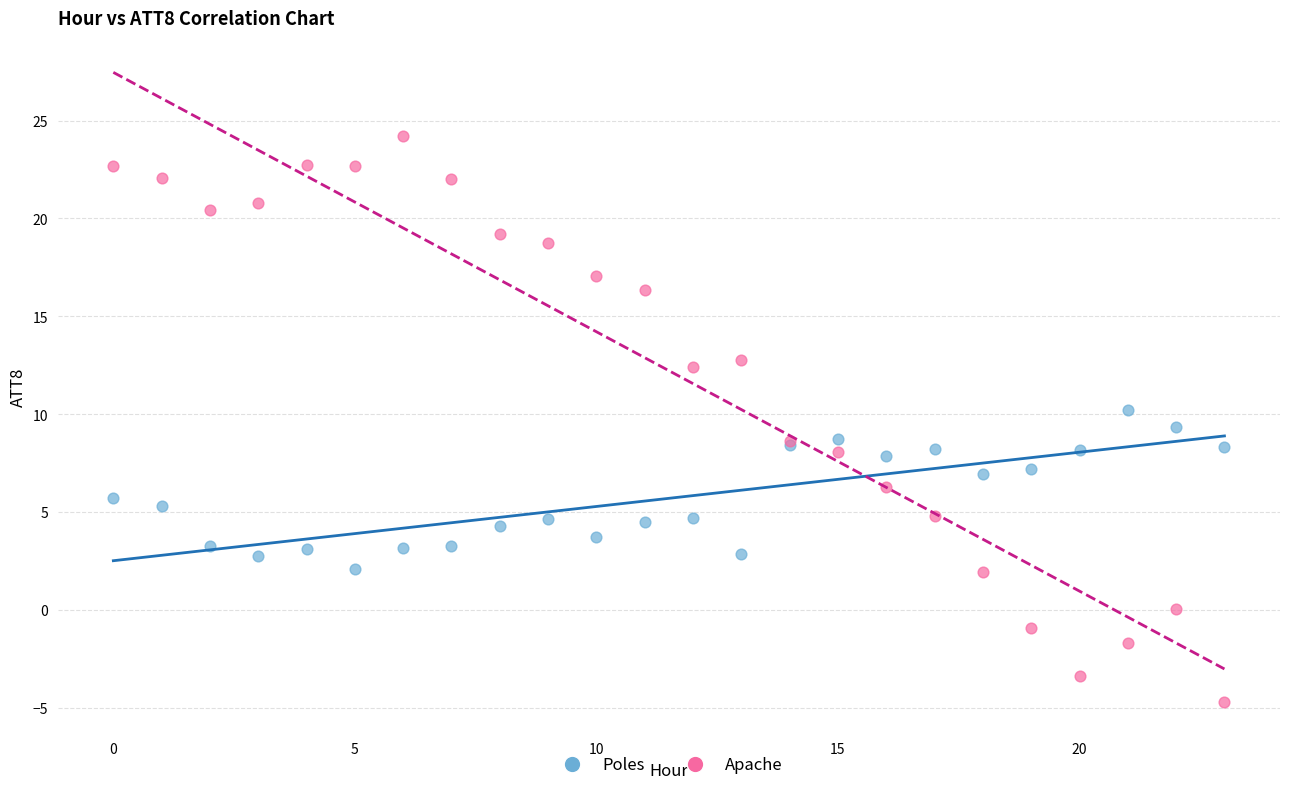

Which series reaches the maximum Y coordinate?

Apache